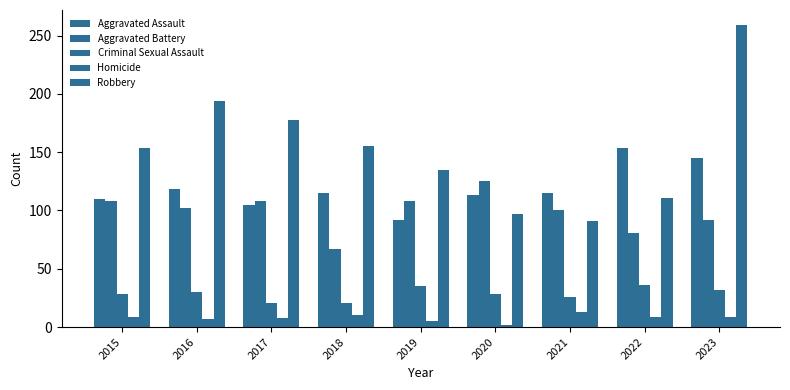

Does the chart contain stacked bars?

No